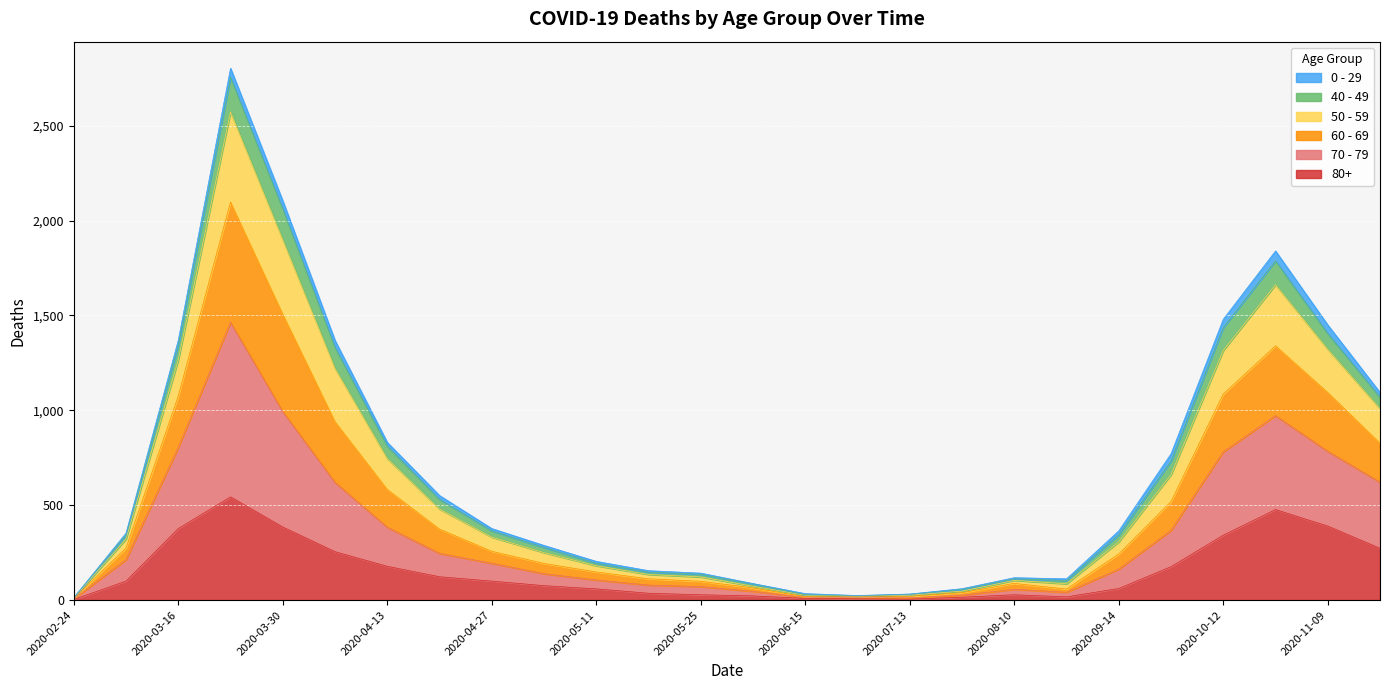

Between 2020-06-01 and 2020-08-10, which series saw the biggest shift?

50 - 59